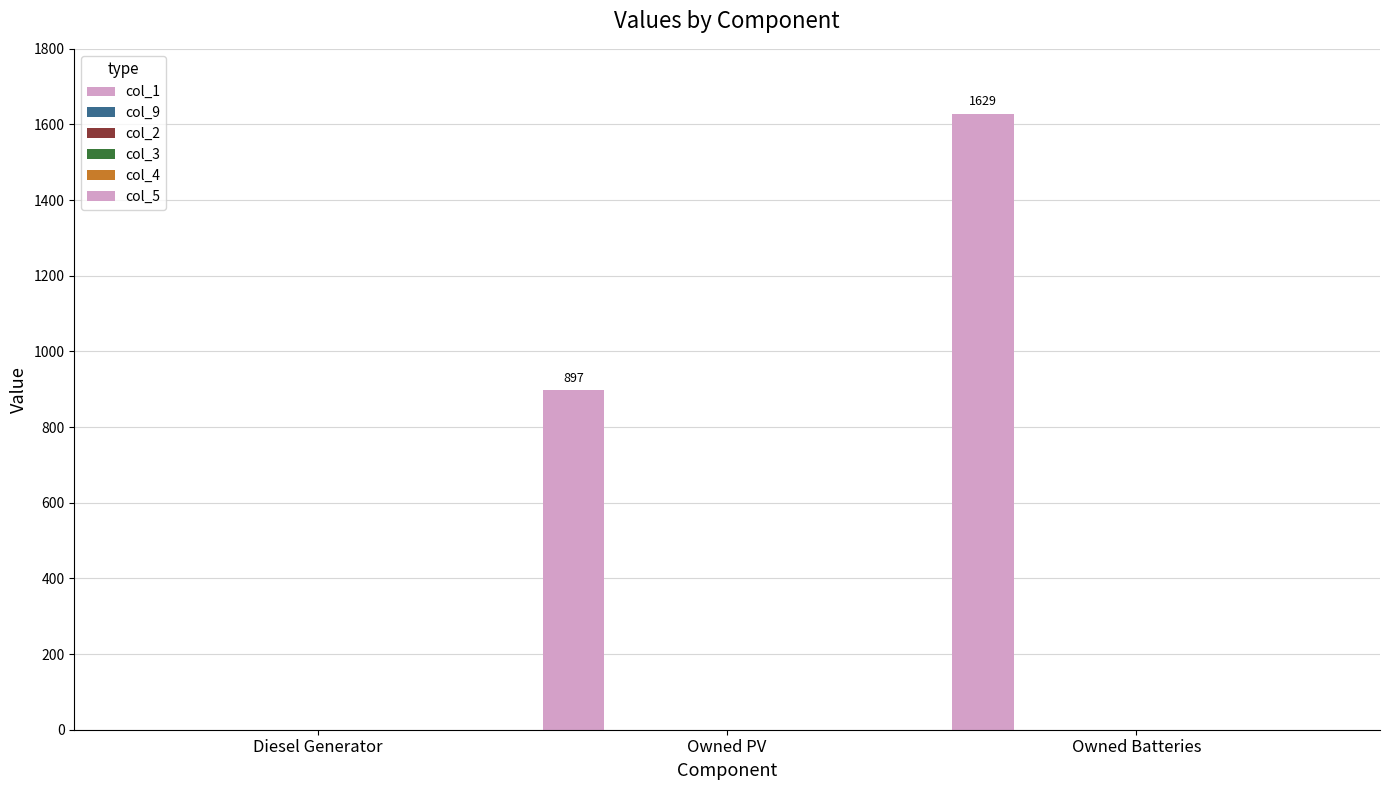

Are the bars horizontal?

No